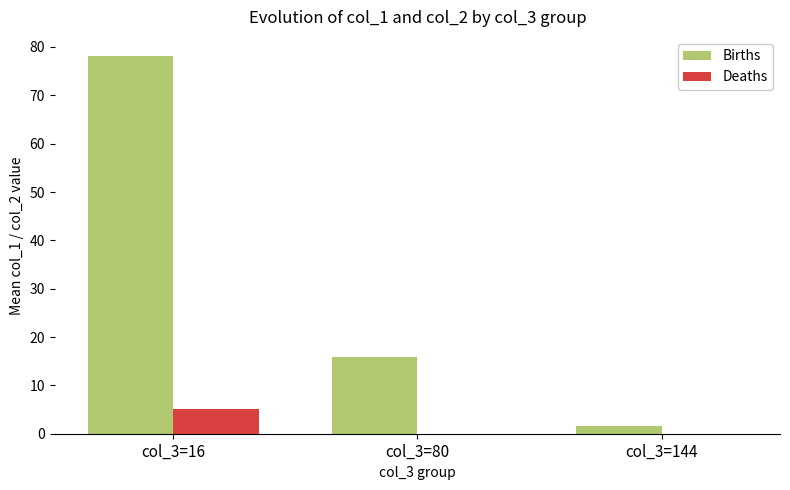

Between col_3=80 and col_3=144, which series saw the biggest shift?

Births